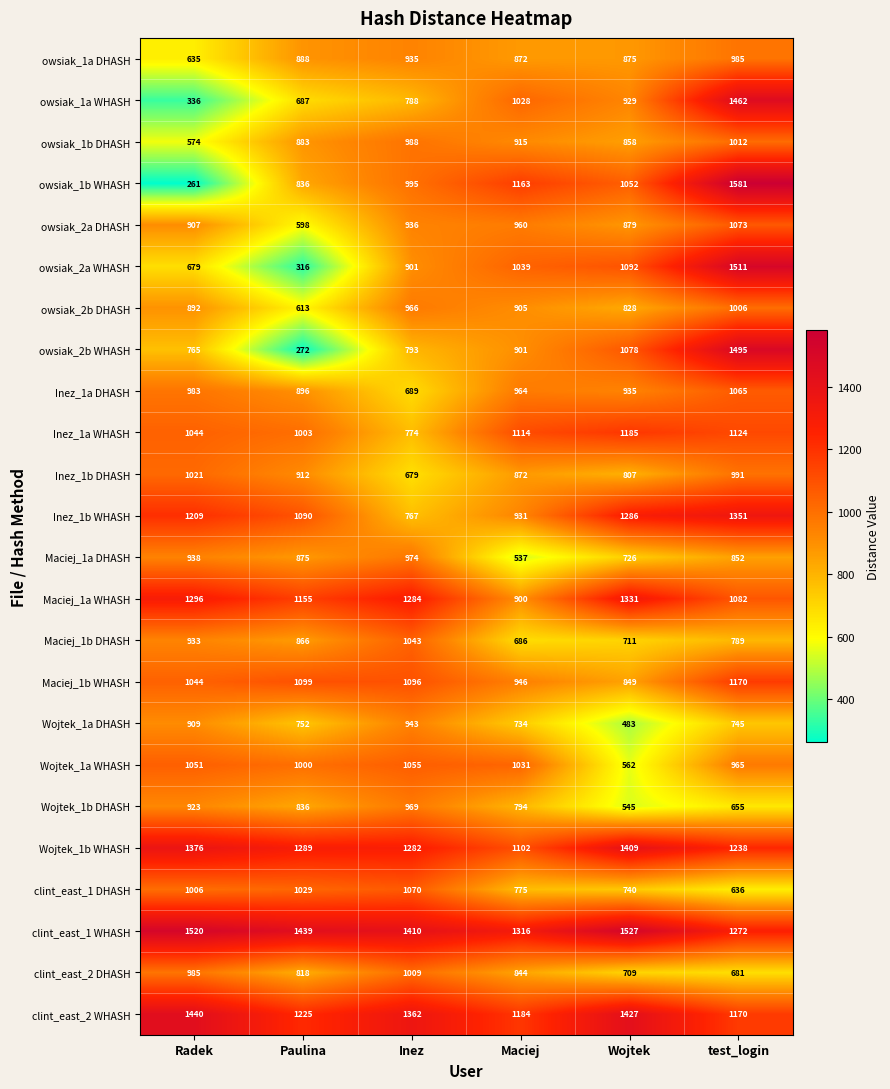

What is the sum of the Maciej_1b WHASH values at test_login and Inez?

2266